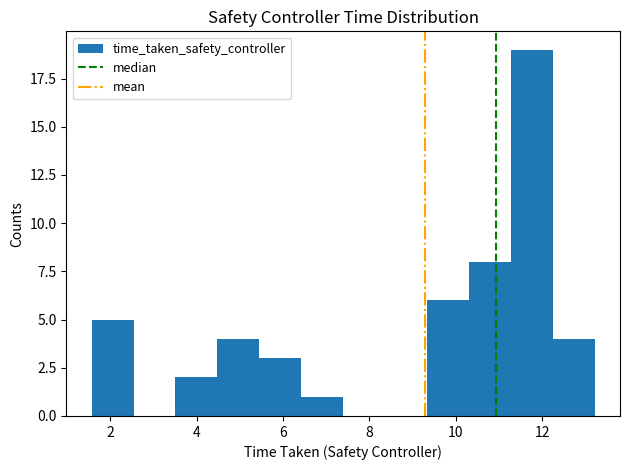

Over which range of the x-axis is the bar tallest?

11.2 to 12.2